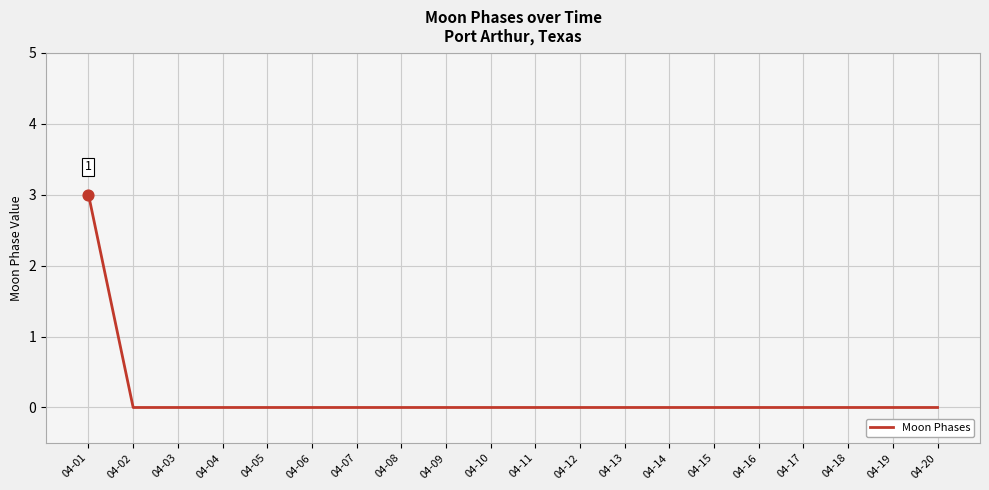

What is the difference between the maximum and minimum values?

3